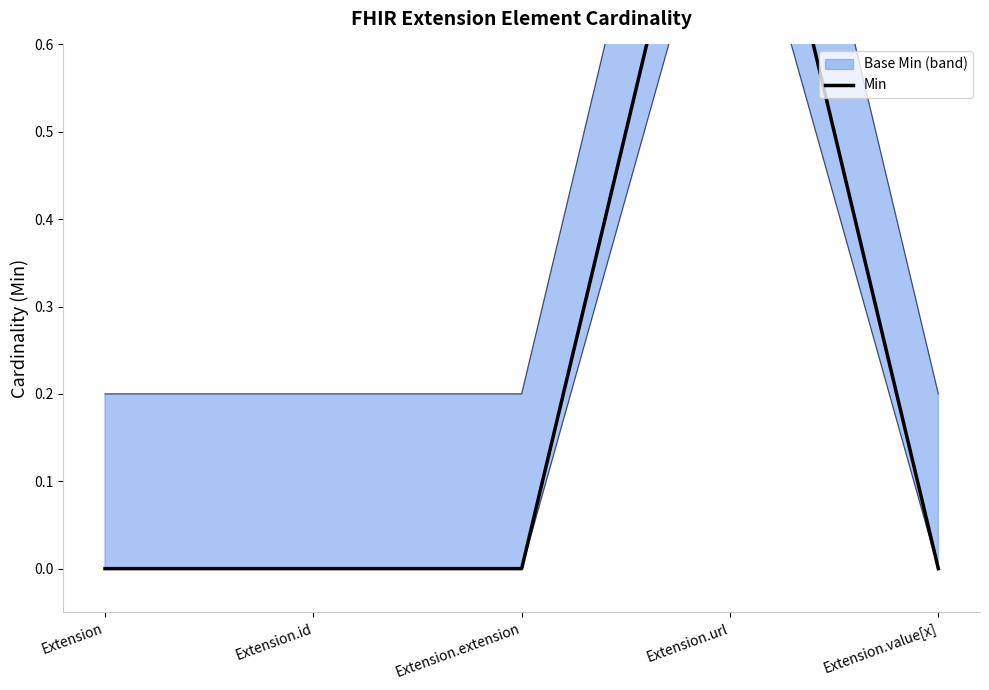

Reading left to right, what are all the values shown in this chart?

Extension=0	Extension.id=0	Extension.extension=0	Extension.url=1	Extension.value[x]=0